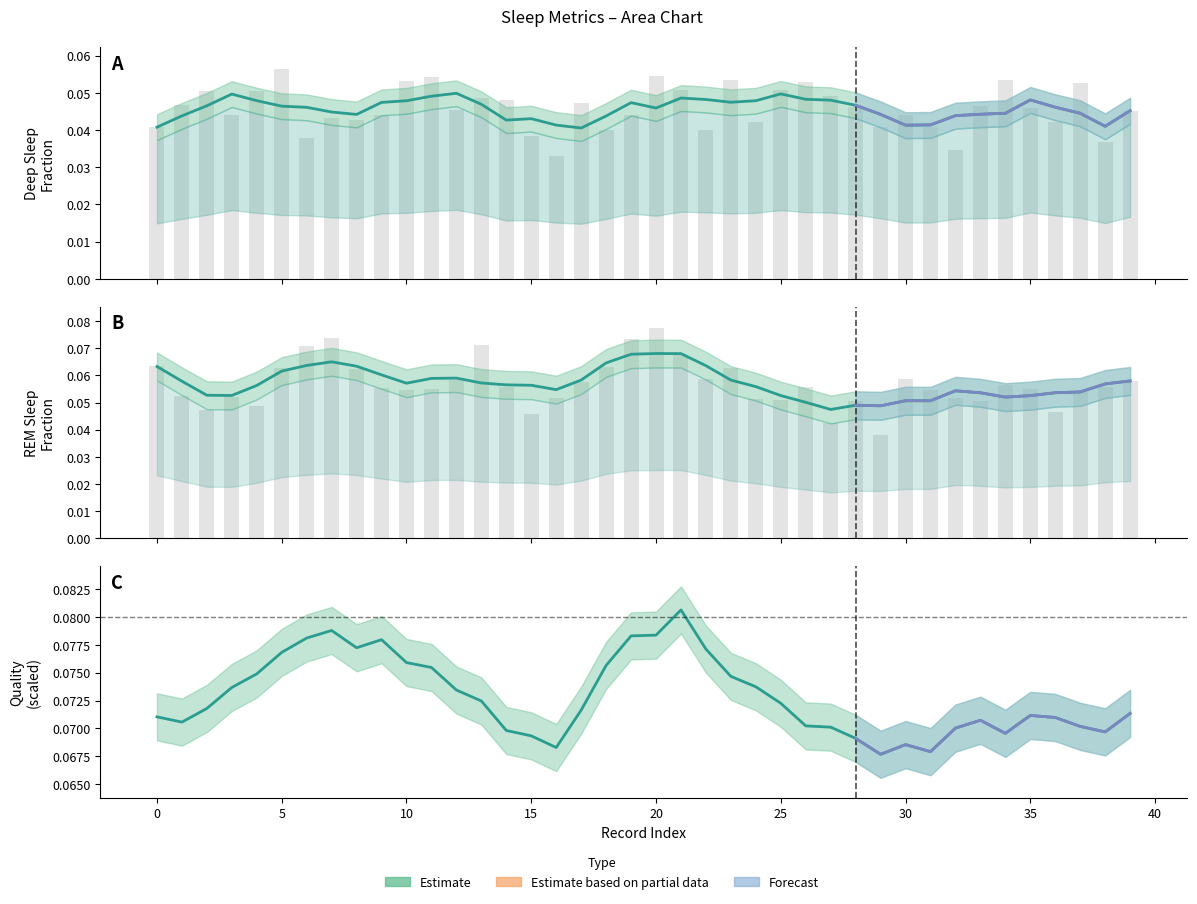

Does the chart contain any negative values?

No